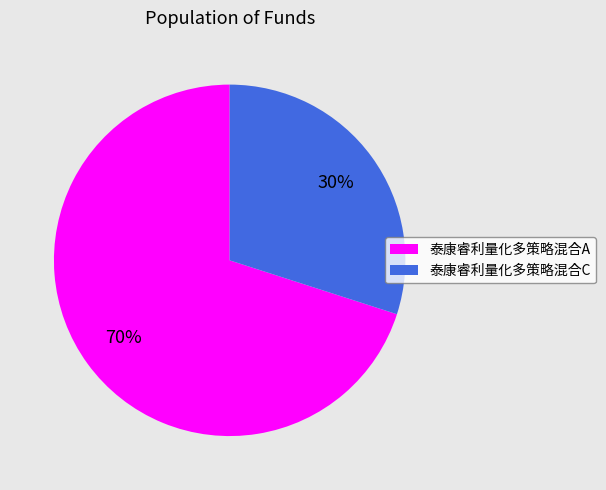

Rank the categories by value from lowest to highest.

泰康睿利量化多策略混合C, 泰康睿利量化多策略混合A